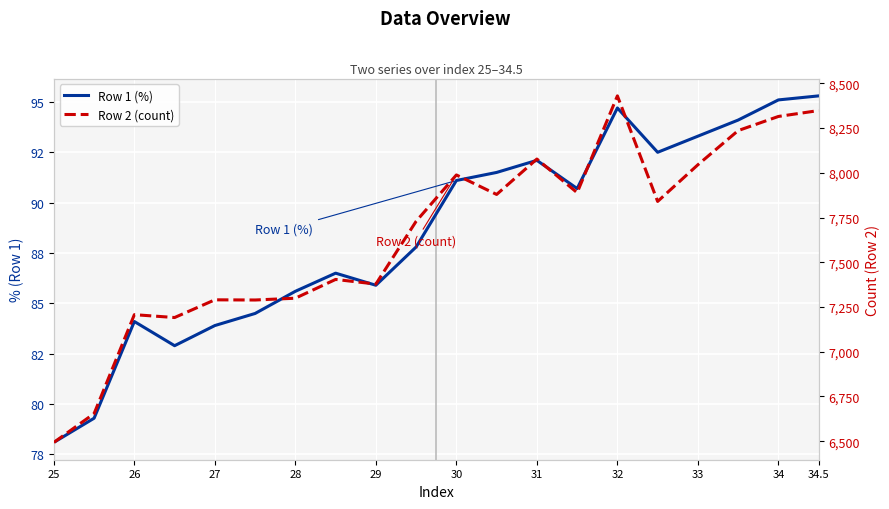

How many lines are shown in the chart?

2